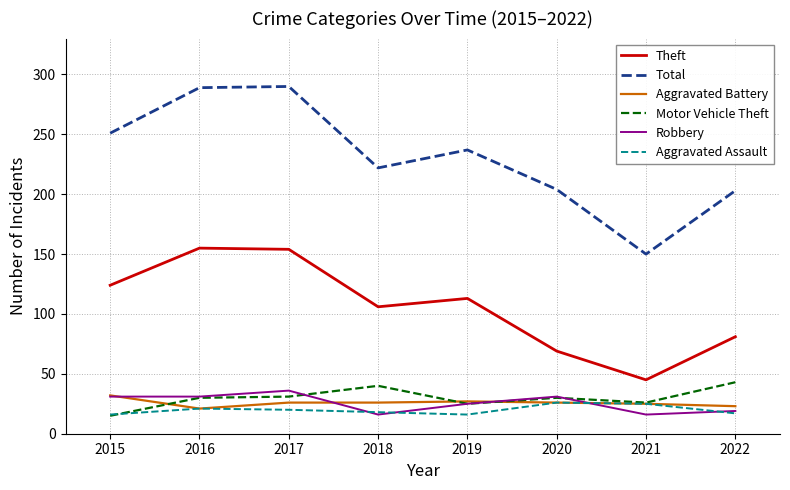

What is the greatest value displayed?

290